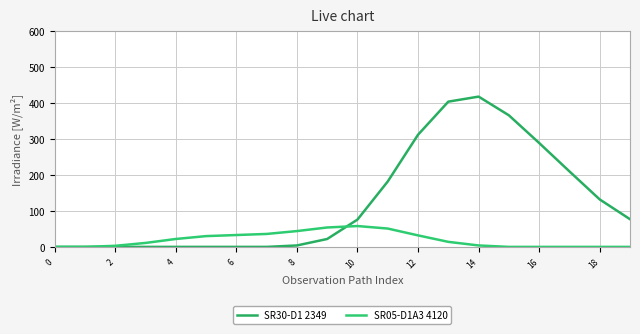

Is this an area chart (filled region under the line)?

No